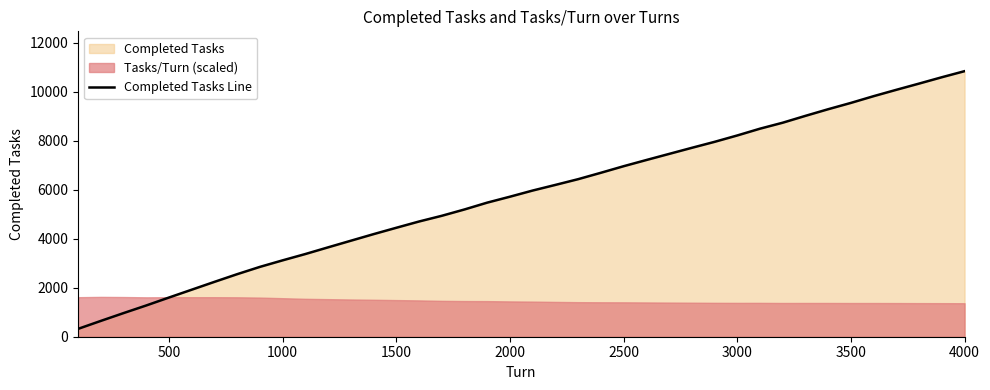

What is the minimum value for Completed Tasks Line?

320